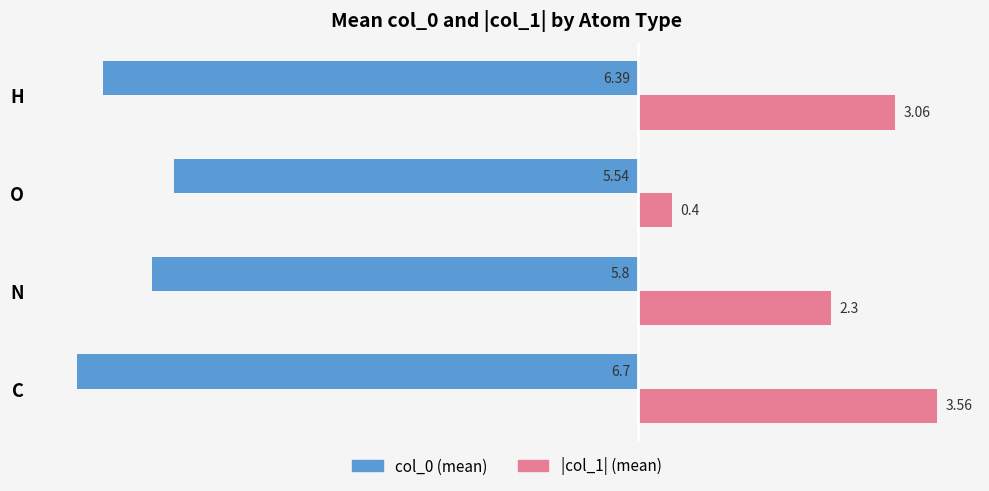

What is the total value across all series at H?

-3.3